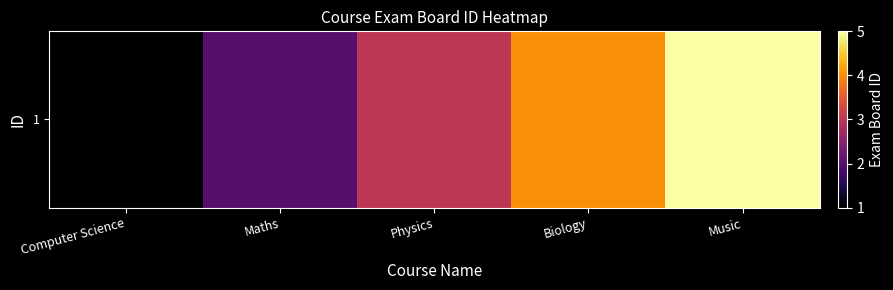

Rank the categories by value from highest to lowest.

Music, Biology, Physics, Maths, Computer Science